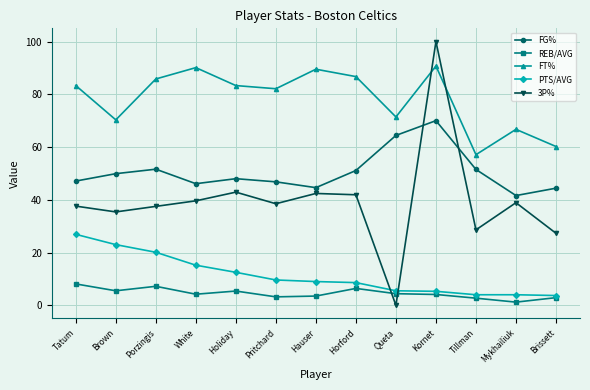

Which label corresponds to the largest value in the chart?

Kornet